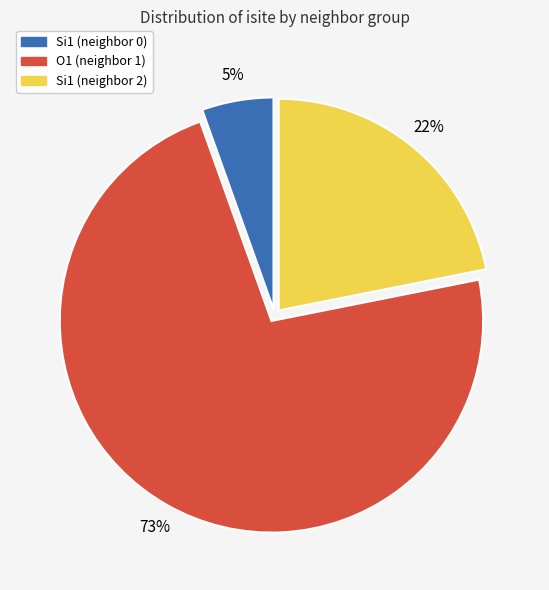

To the nearest percent, what is the average slice percentage?

33%